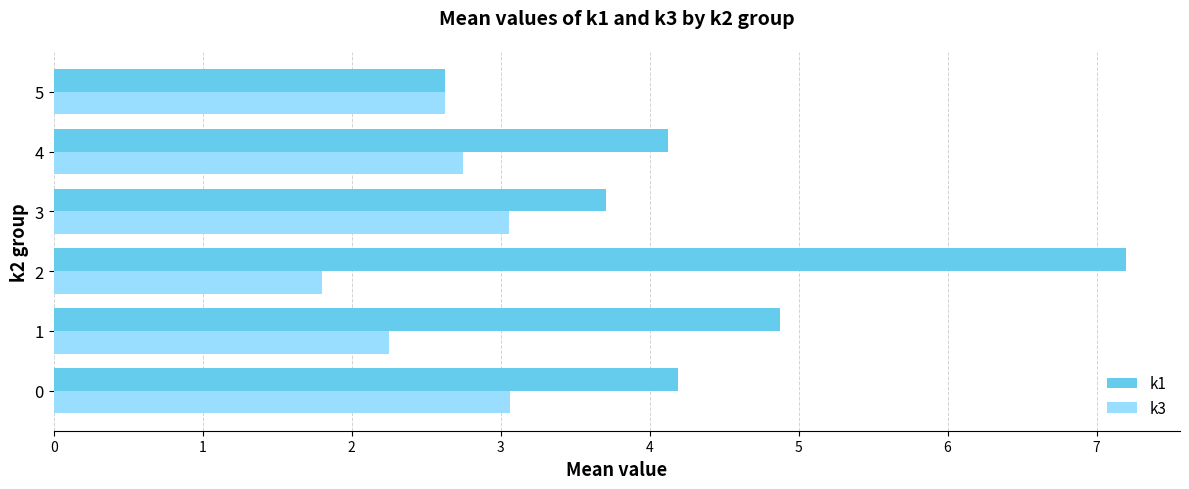

Rank the series by their maximum value, from highest to lowest.

k1, k3